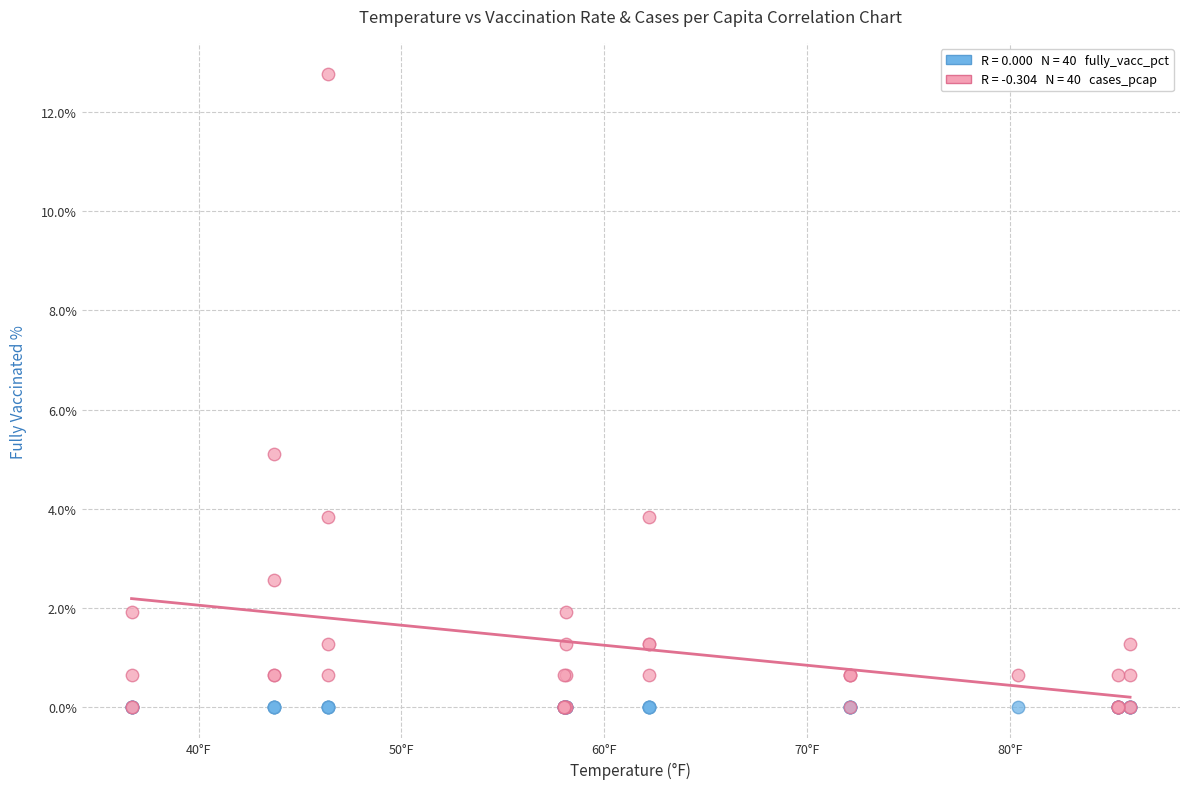

Across all series, what Y value is closest to 6?

5.1